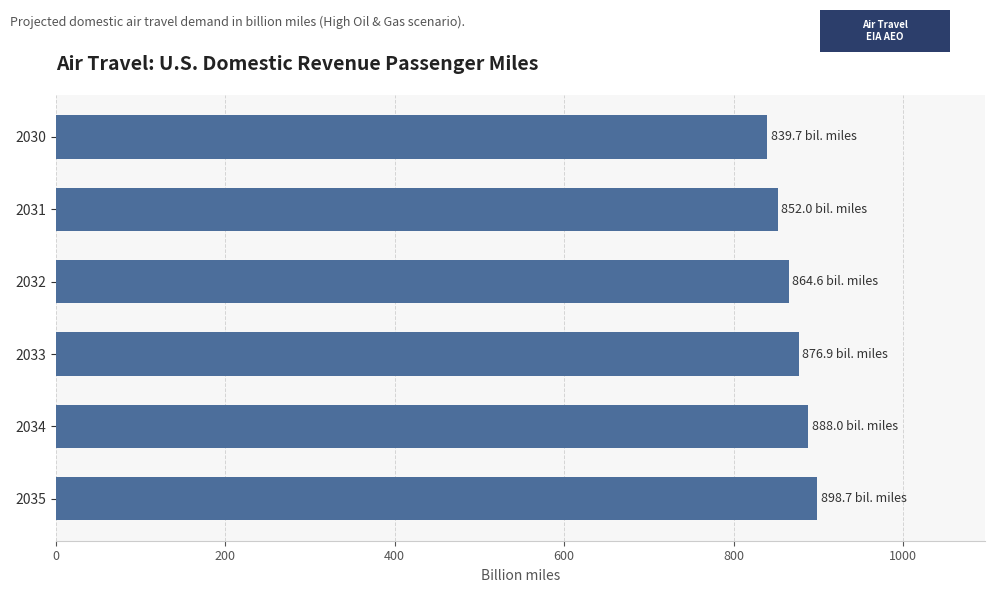

Reading bottom to top, transcribe all the data shown in this chart.

898.7	888.0	876.9	864.6	852.0	839.7